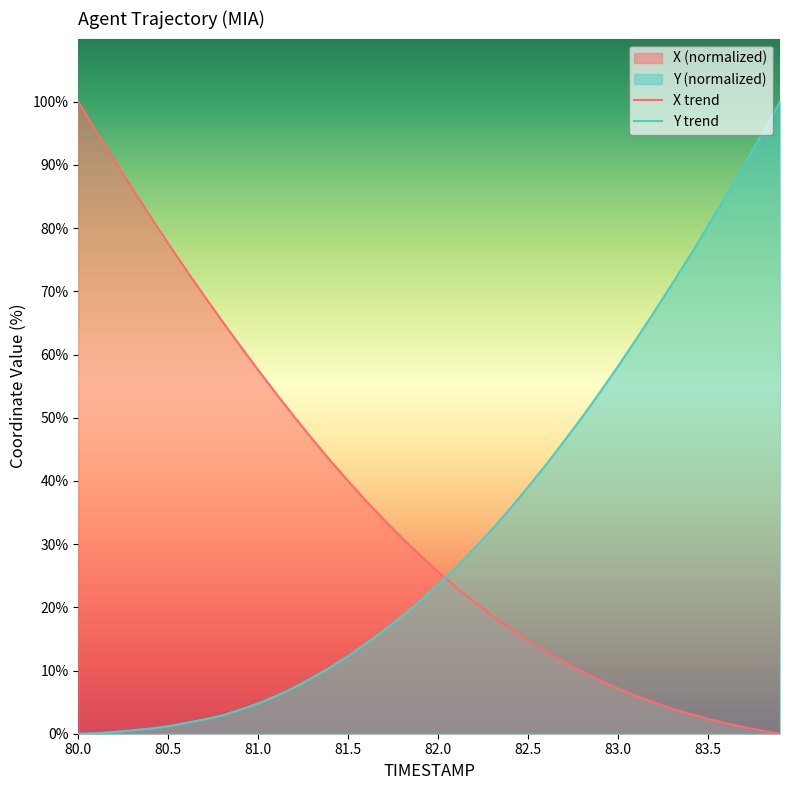

What is the difference between the second highest and minimum values in the Y series?

94.9